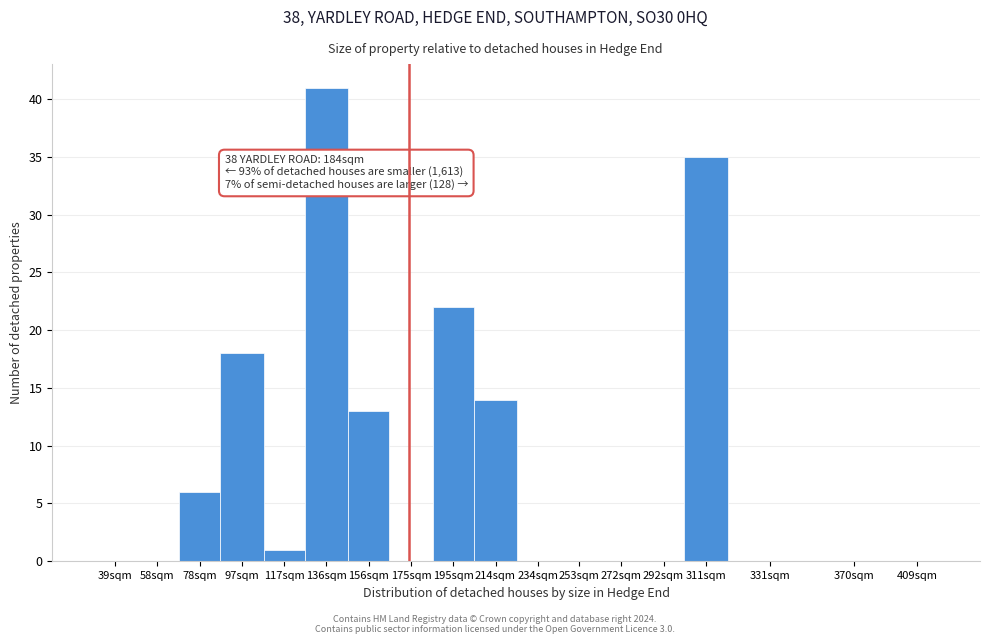

Reading right to left, list all the values displayed in this chart.

409sqm=0	370sqm=0	331sqm=0	311sqm=35	292sqm=0	272sqm=0	253sqm=0	234sqm=0	214sqm=14	195sqm=22	175sqm=0	156sqm=13	136sqm=41	117sqm=1	97sqm=18	78sqm=6	58sqm=0	39sqm=0